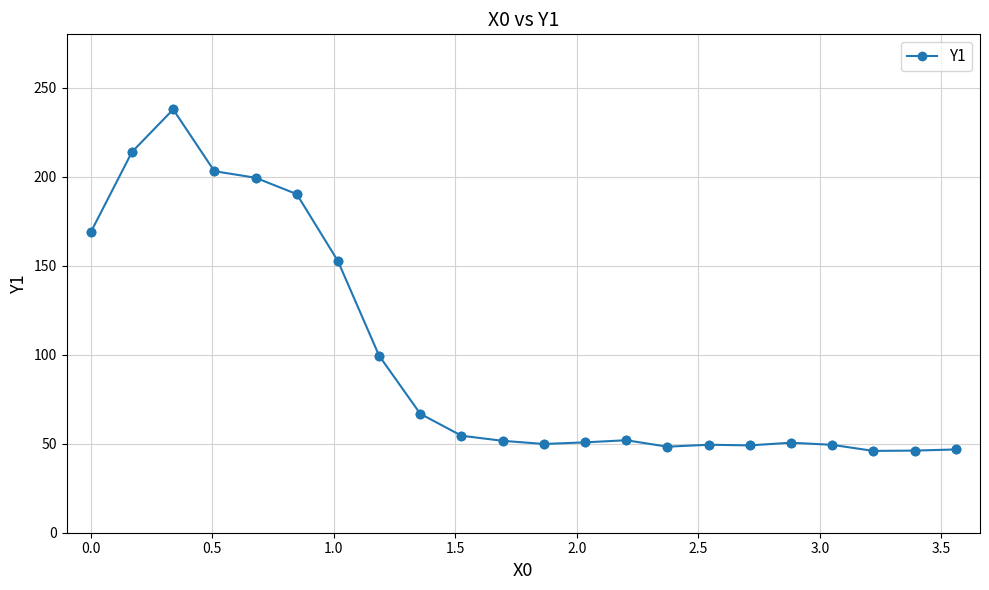

What is the value of the 18th point from the left?

50.6